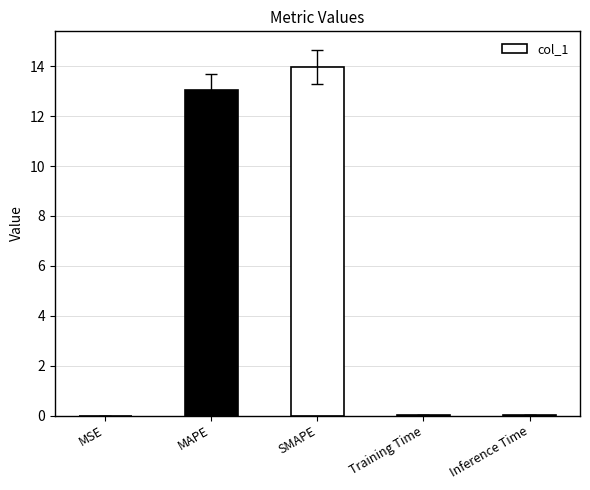

What is the greatest value displayed?

14.0